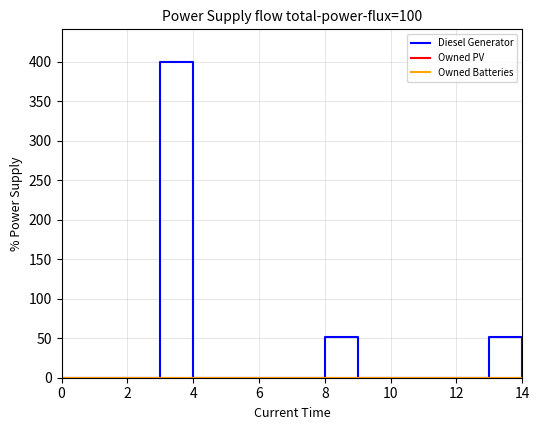

Is this an area chart (filled region under the line)?

No